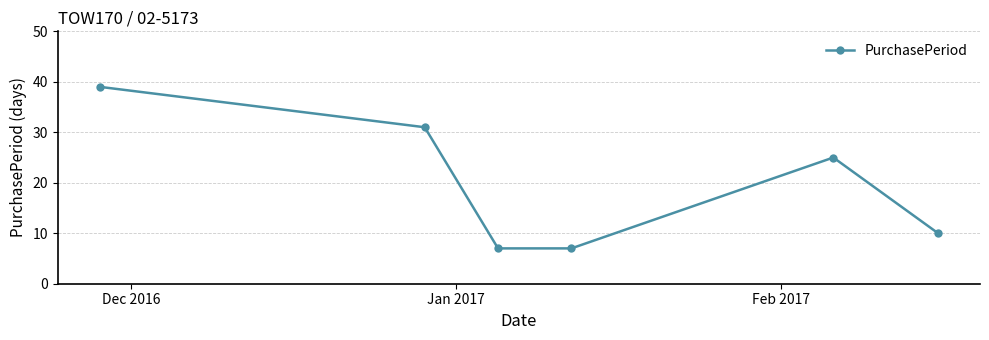

How many points are higher than both their immediate neighbors (excluding endpoints)?

1